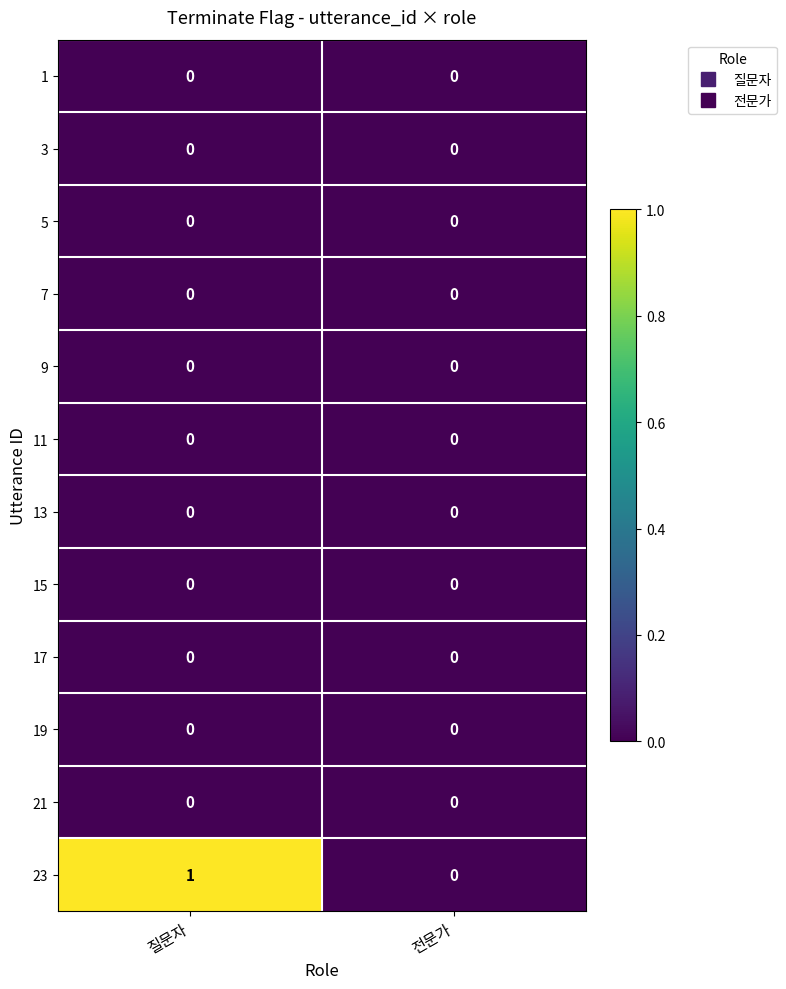

What is the spread (max minus min) of values at 질문자?

1